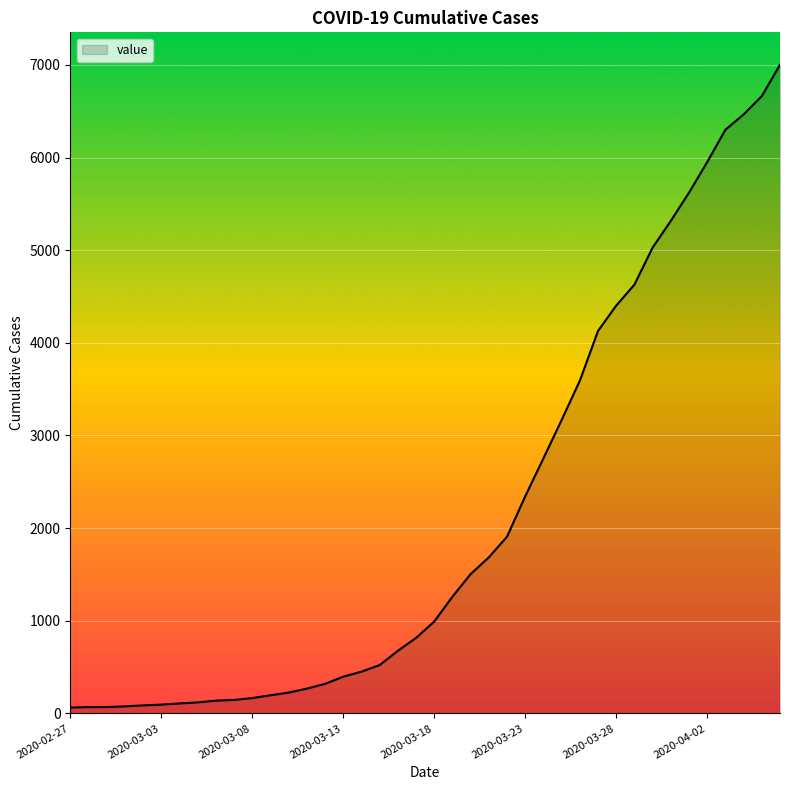

What is the difference between the maximum and minimum values?

6937